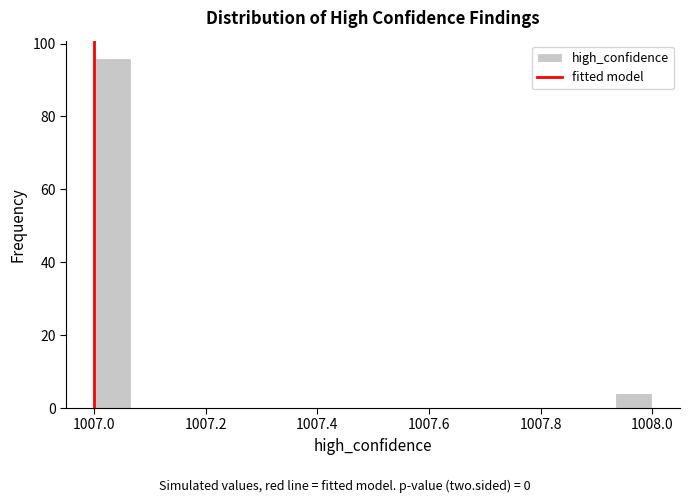

Around what value on the x-axis is the tallest bar? Give the approximate position of its centre, as read against the axis.

1007.04